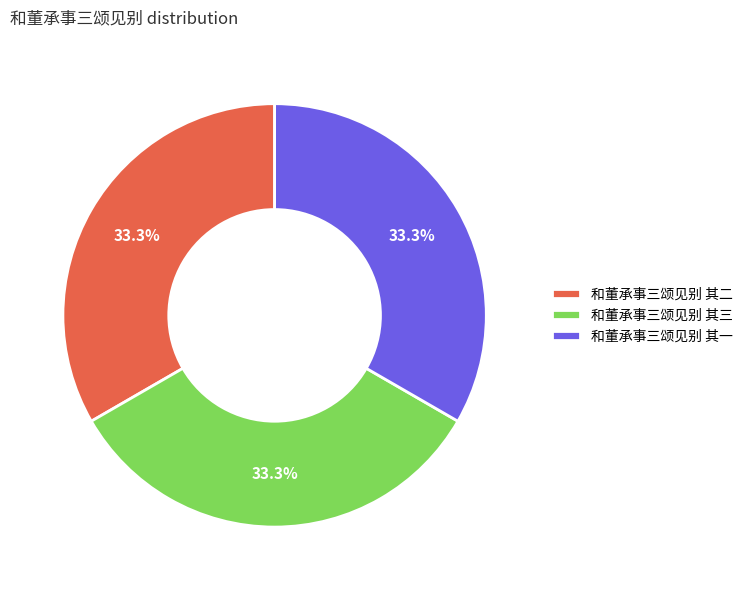

Does any single category account for the majority?

No